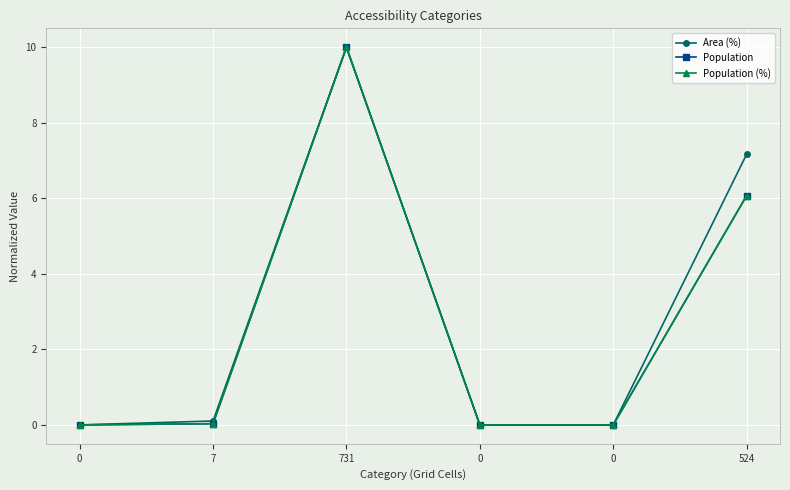

Which series has the largest range (max minus min)?

Area (%)